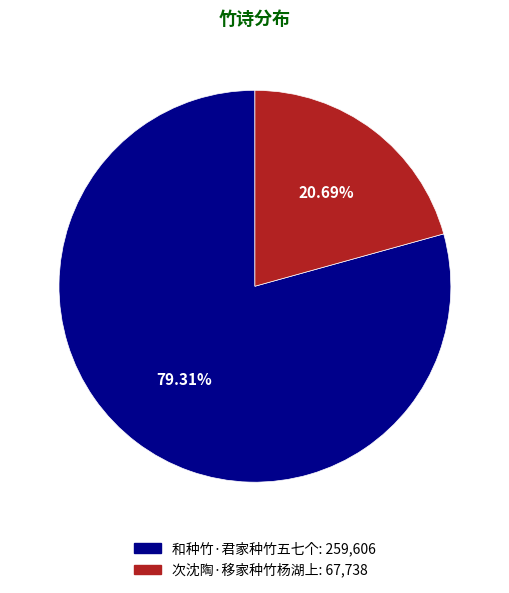

Which slice represents more than half of the pie?

和种竹·君家种竹五七个